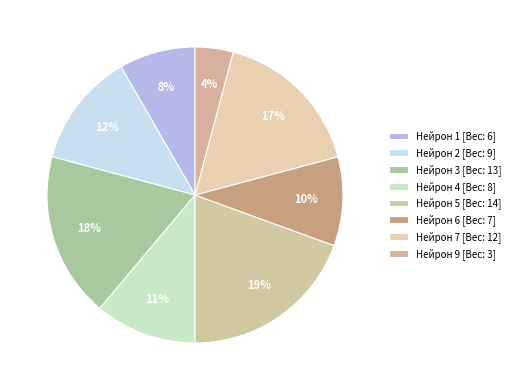

Count the number of slices in the pie.

8